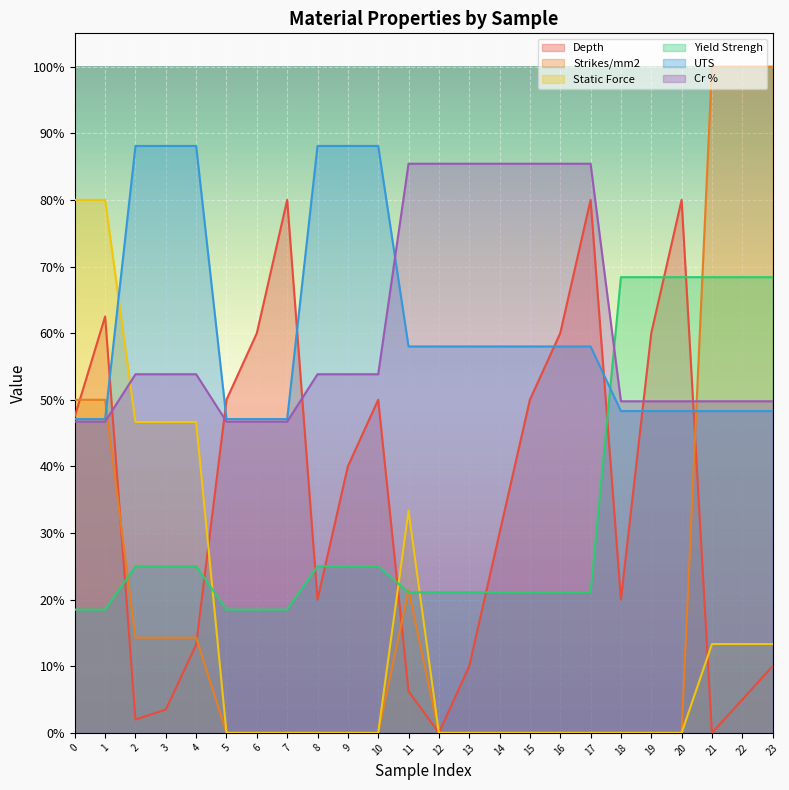

What is the sum of the UTS values at 17 and 3?

1.5